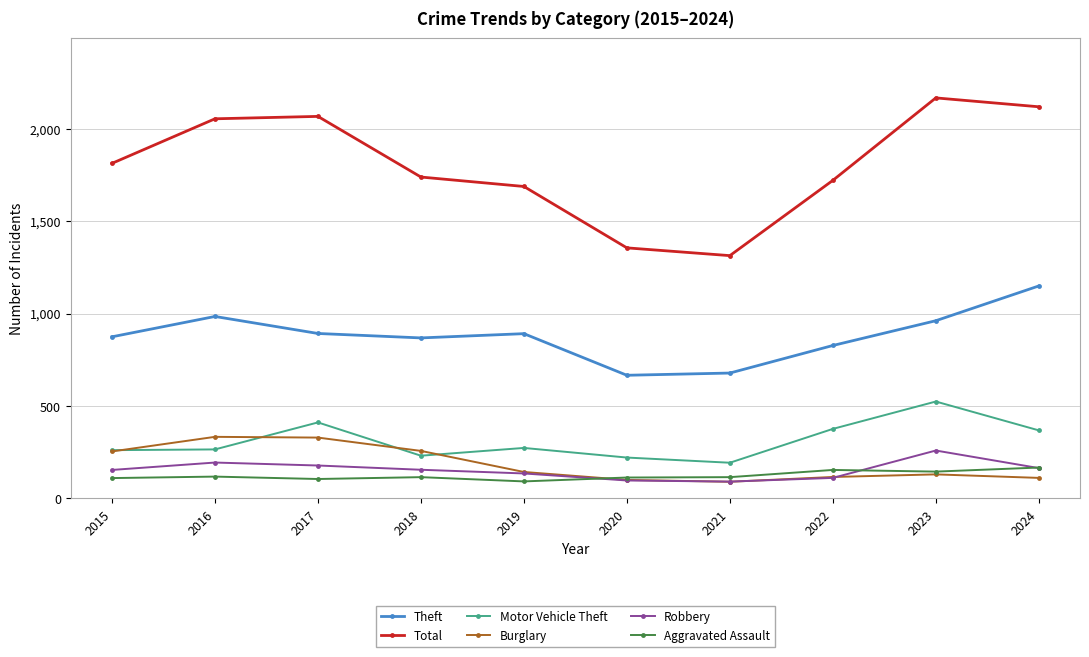

True or false: Burglary has a value of 257 at 2018.

True